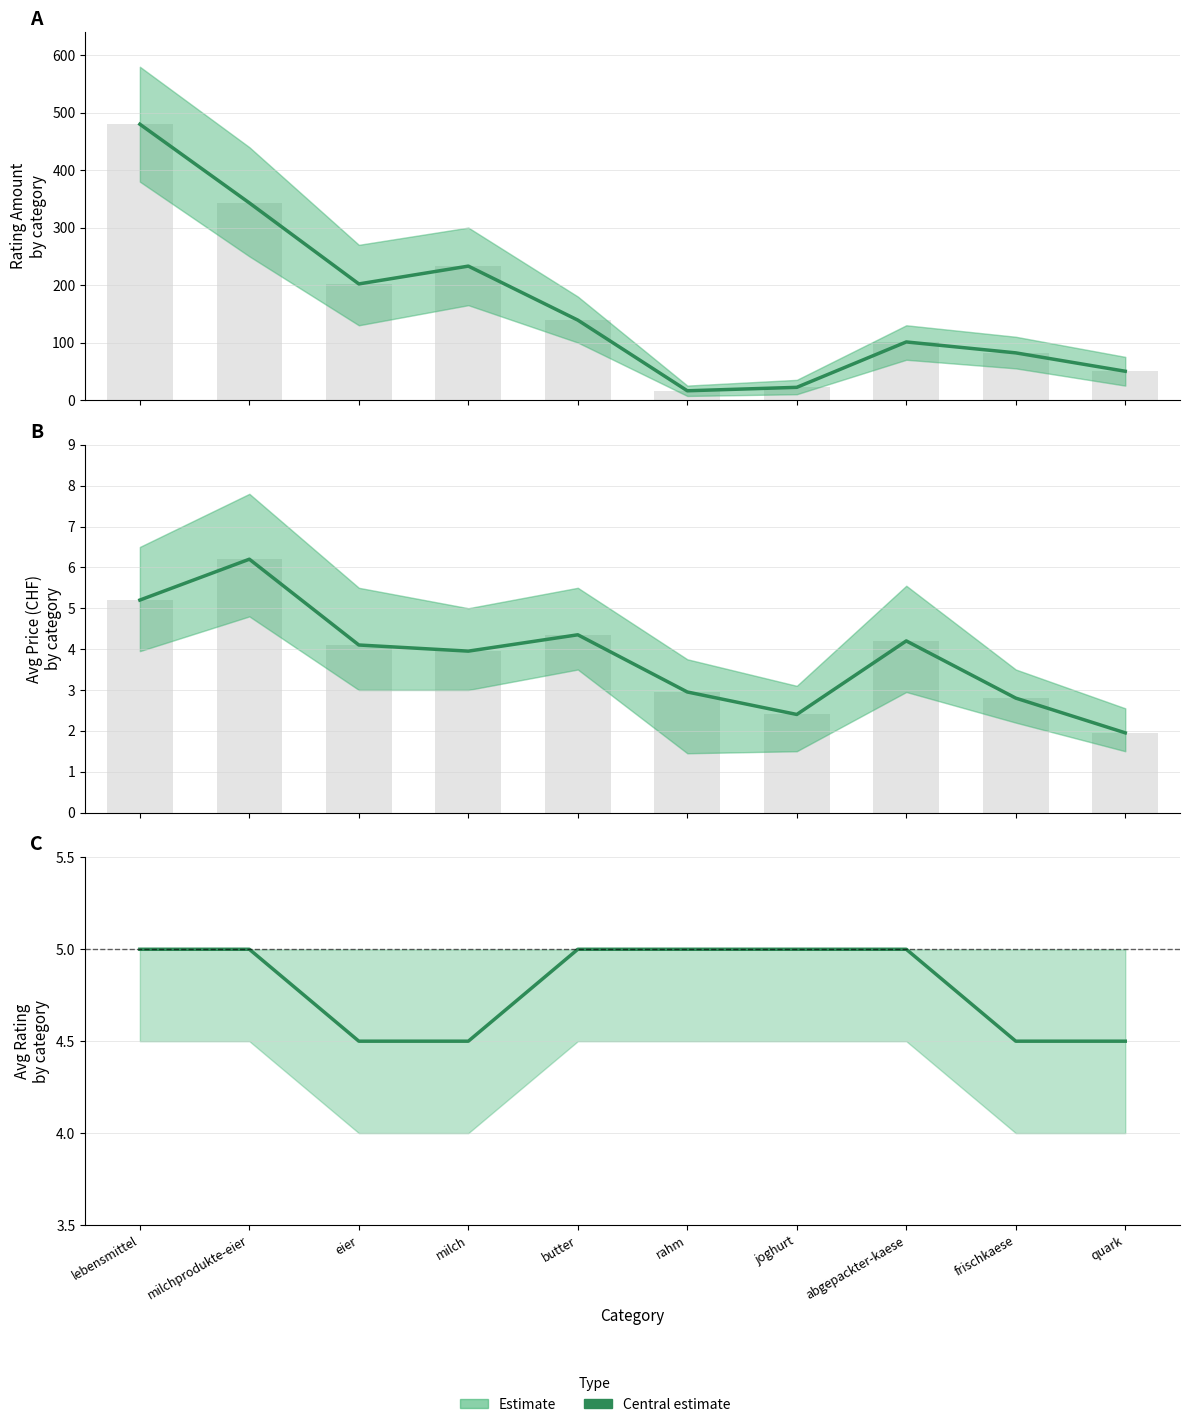

Rank the series at abgepackter-kaese from lowest to highest value.

avg_price, avg_rating, avg_rating_amount